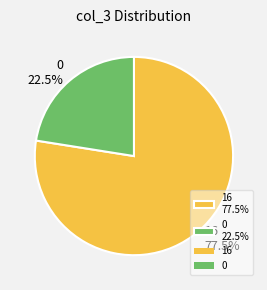

How many segments does this pie chart have?

2